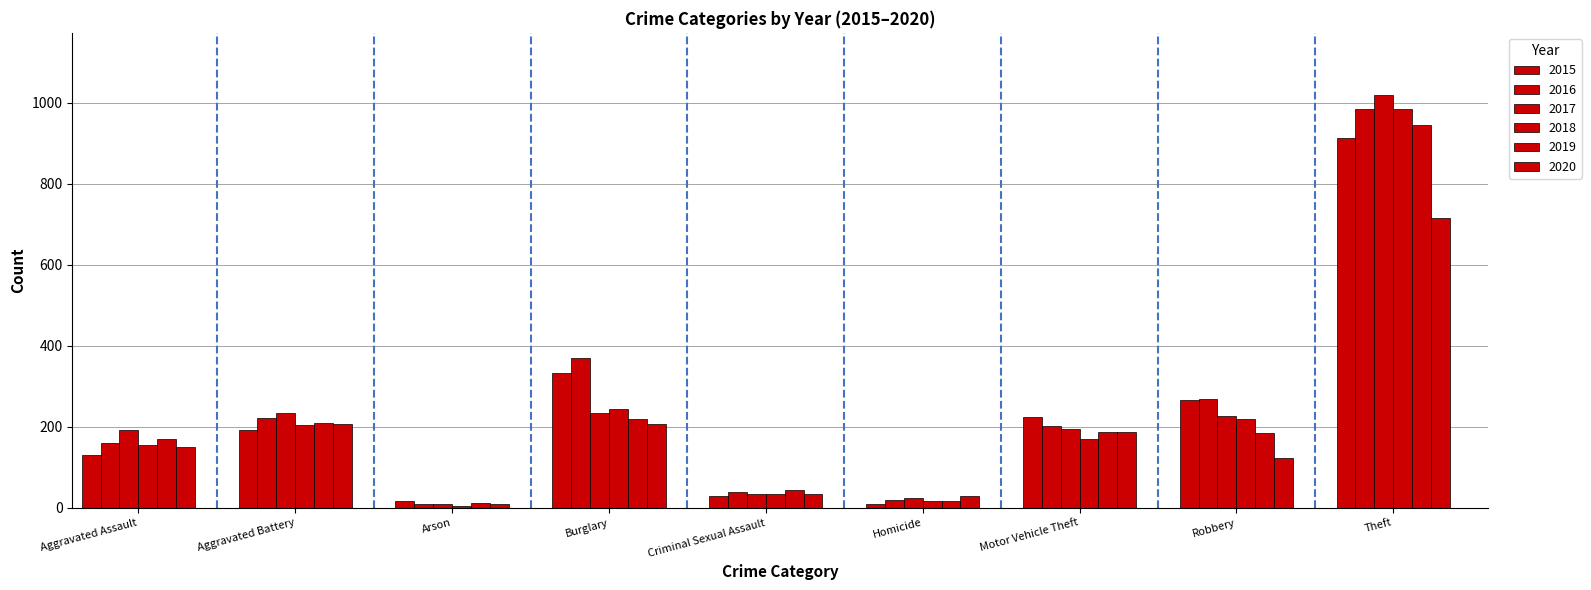

Are the bars horizontal?

No